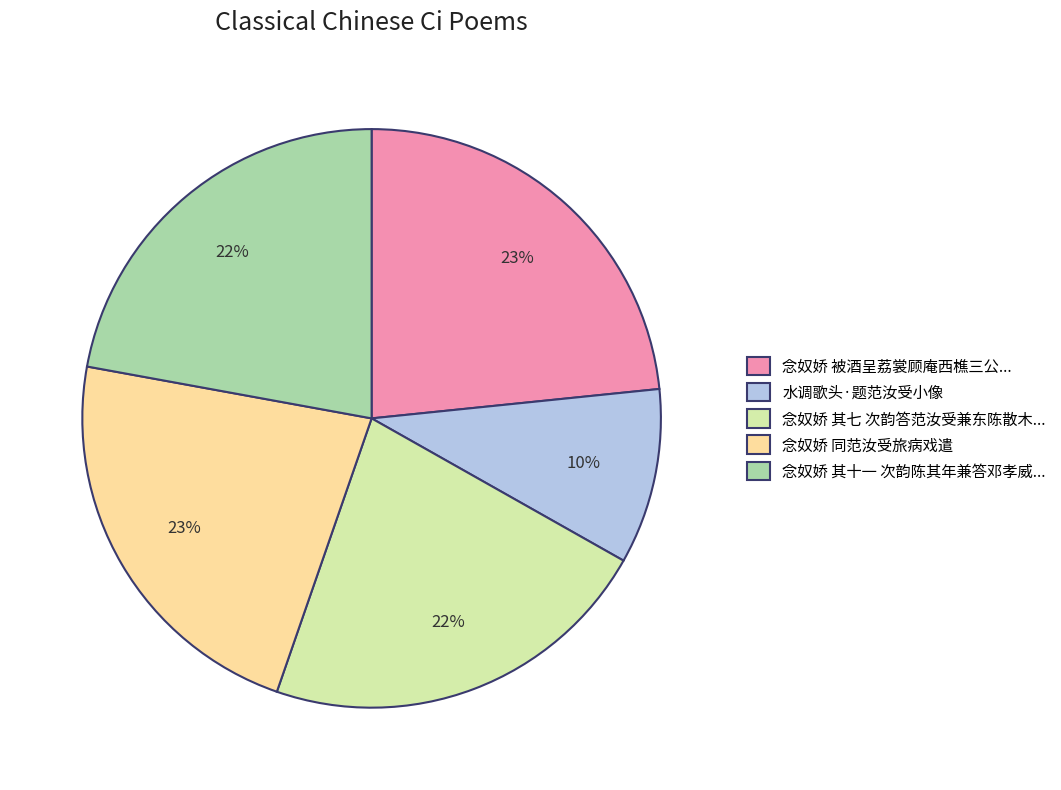

What is the smallest slice in the pie chart?

水调歌头·题范汝受小像